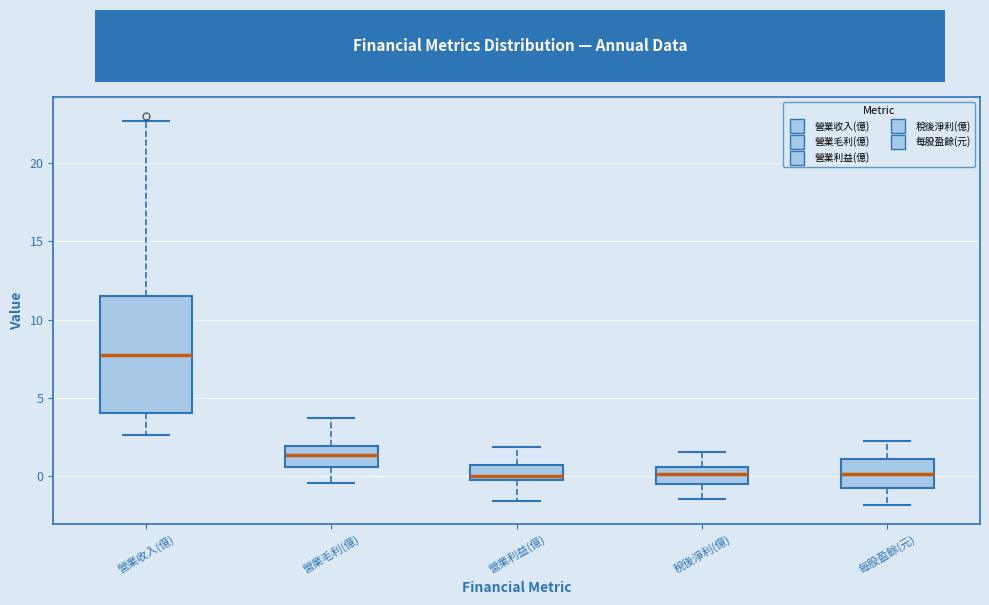

Where is the upper edge of the box for 稅後淨利(億) on the y-axis? The values are not printed on the chart, so give them approximately, as read against the axis.

0.5